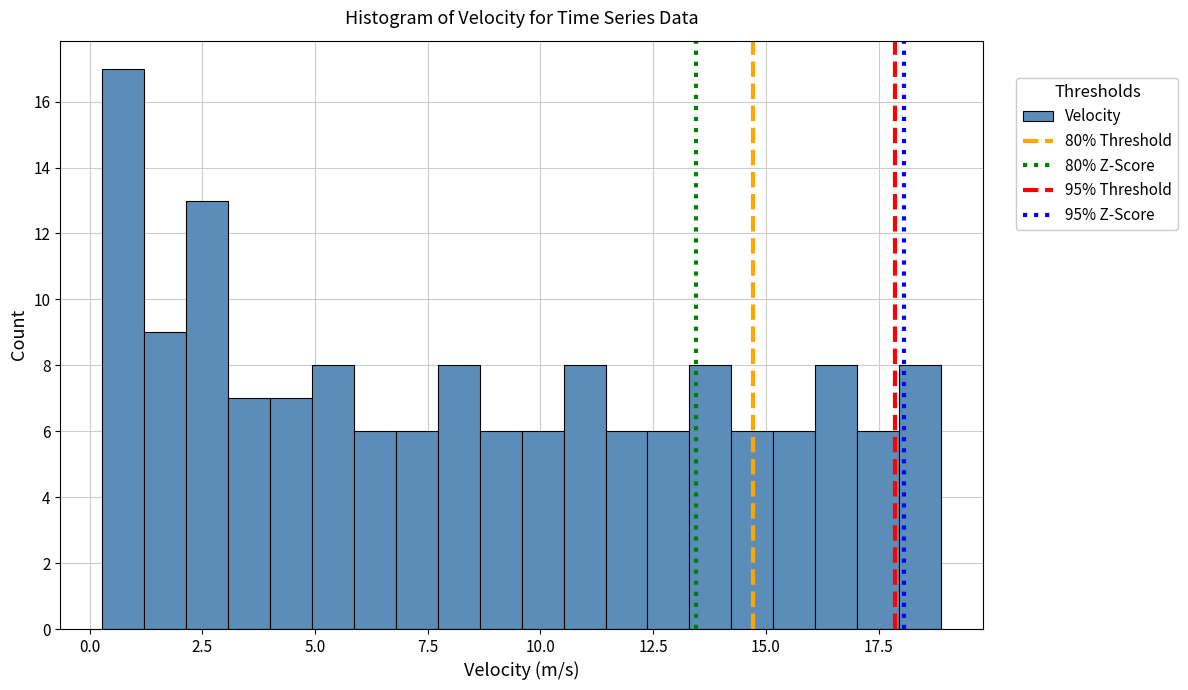

Read against the x-axis, roughly where is the centre of the tallest bar?

0.5